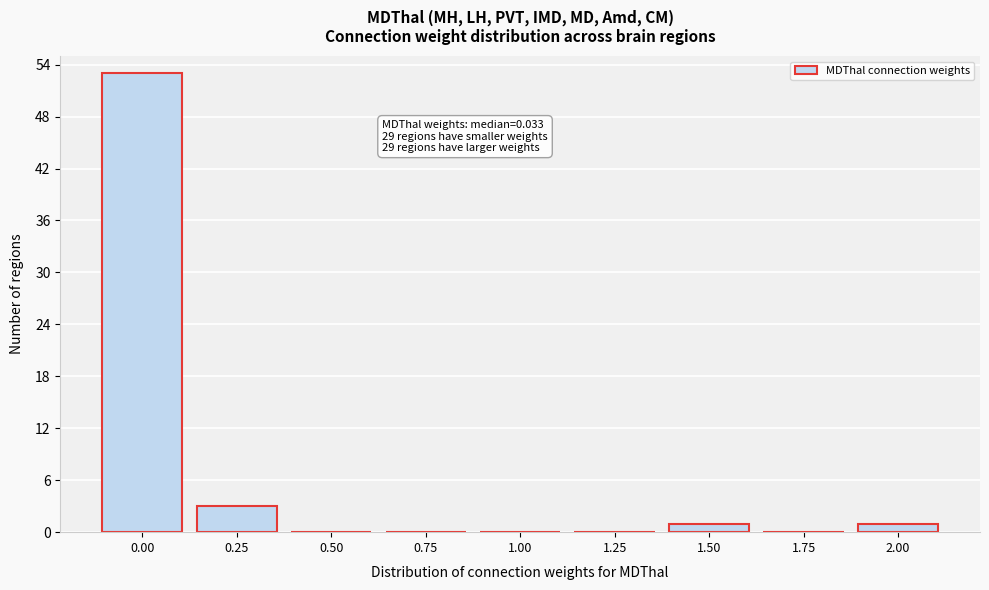

Reading right to left, transcribe all the data shown in this chart.

2.00=1	1.75=0	1.50=1	1.25=0	1.00=0	0.75=0	0.50=0	0.25=3	0.00=53